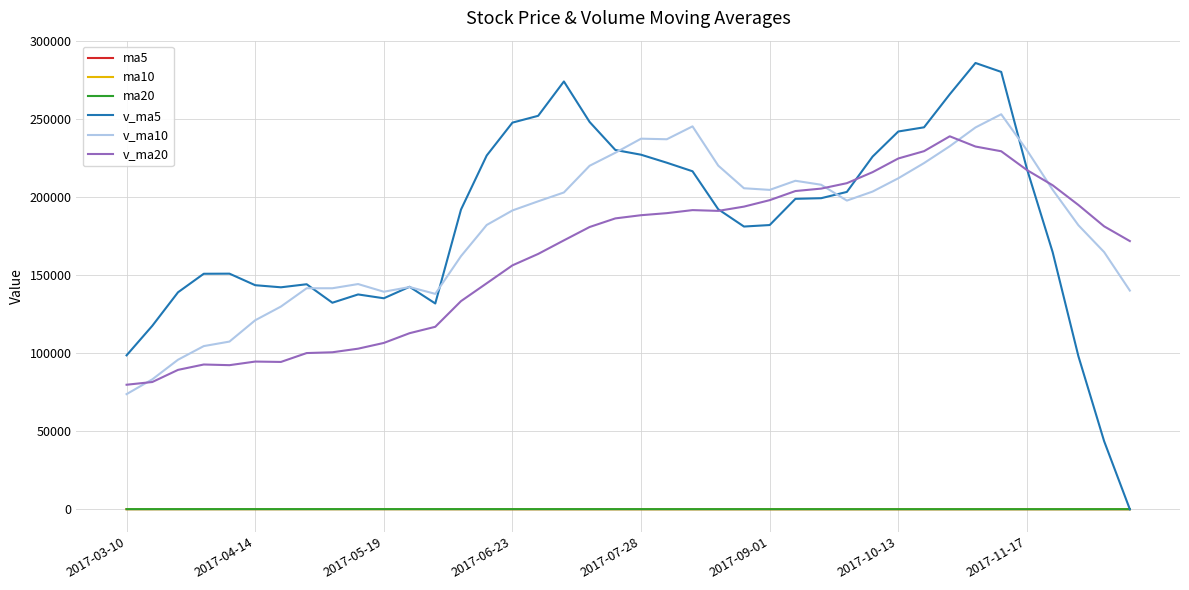

What are all the series names shown in the legend?

ma5, ma10, ma20, v_ma5, v_ma10, v_ma20